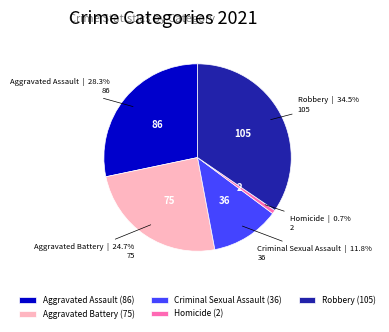

Is it true that Homicide is 1% of the pie?

True